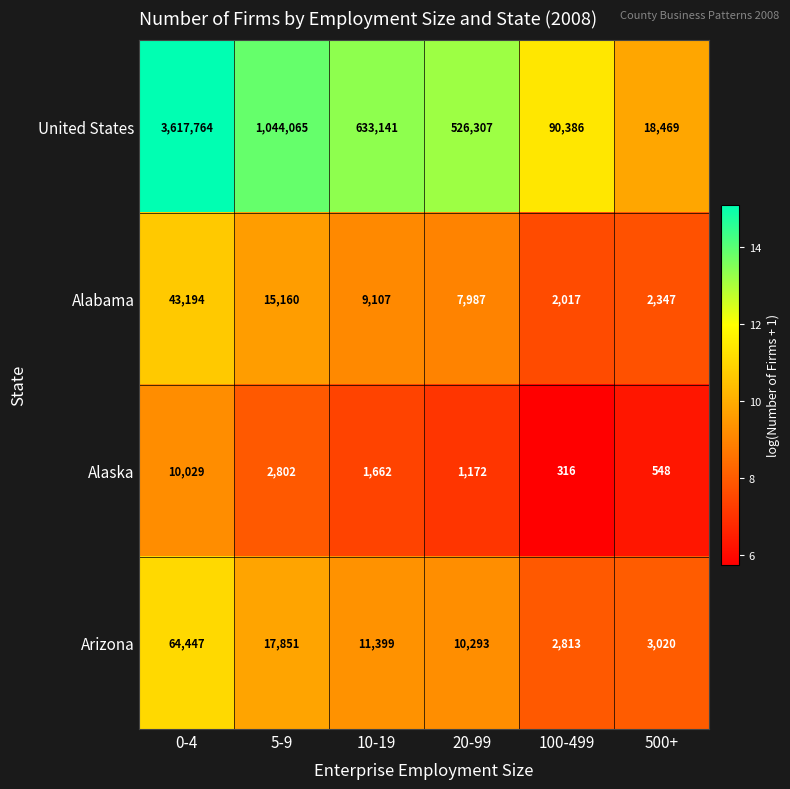

Where is Arizona nearest to the value 33630?

5-9